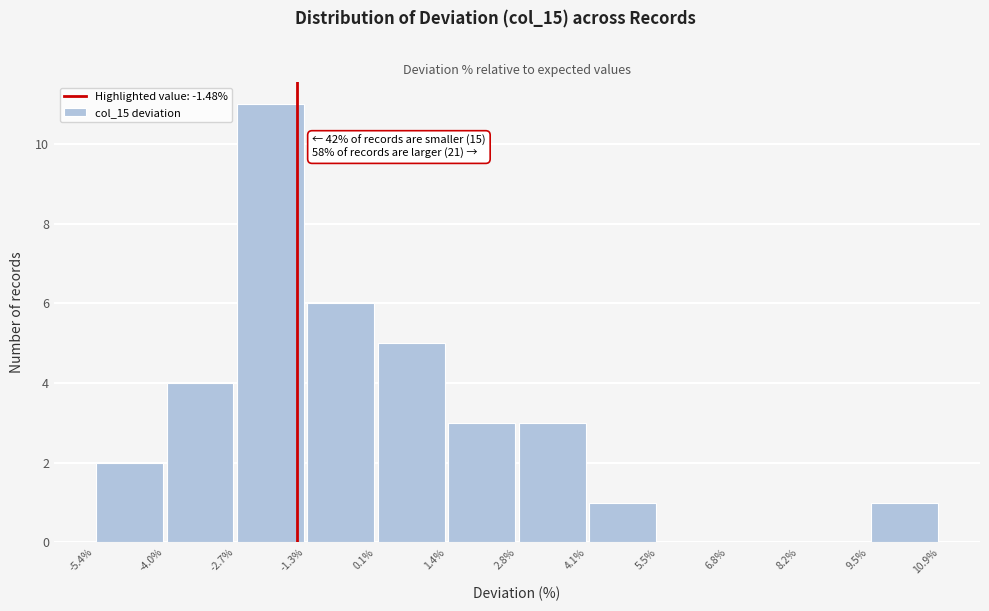

Over which range of the x-axis is the bar tallest?

-2.7% to -1.3%